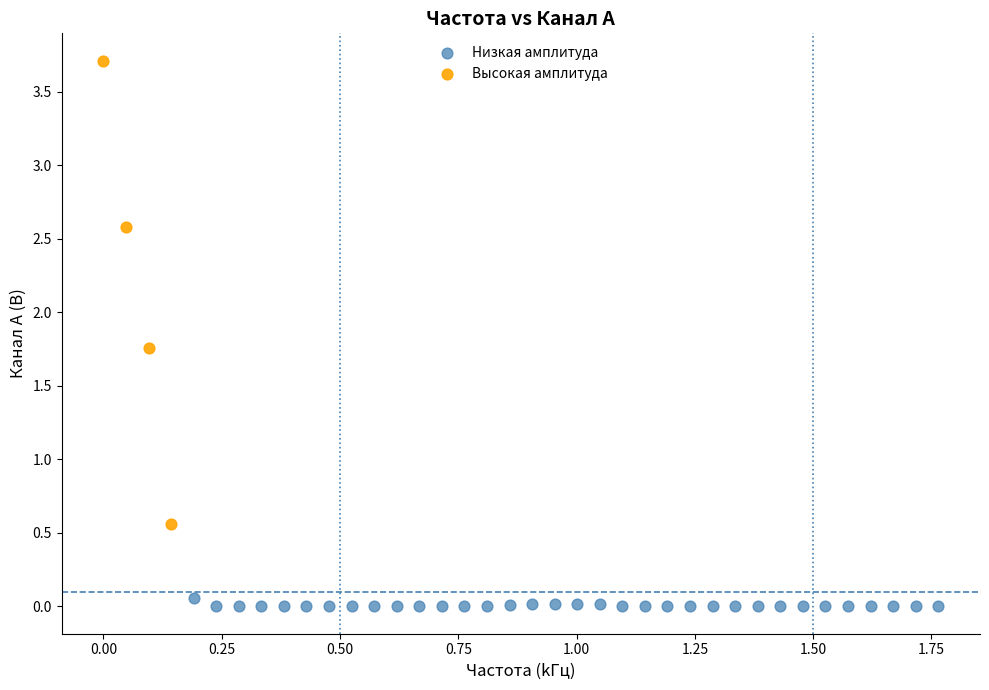

What are all the series names shown in the legend?

Низкая амплитуда, Высокая амплитуда